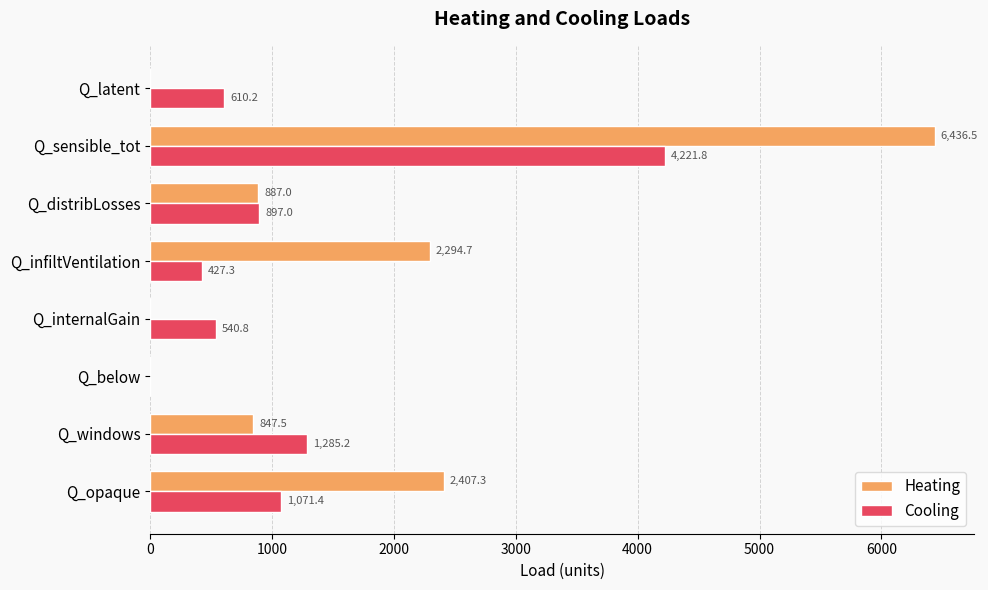

Which series has the largest total across all categories?

Heating